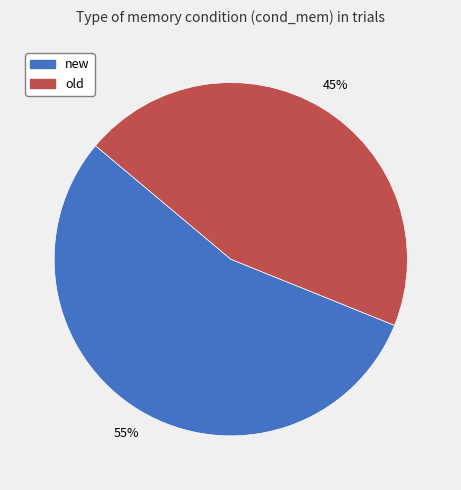

Rank the categories by value from highest to lowest.

new, old